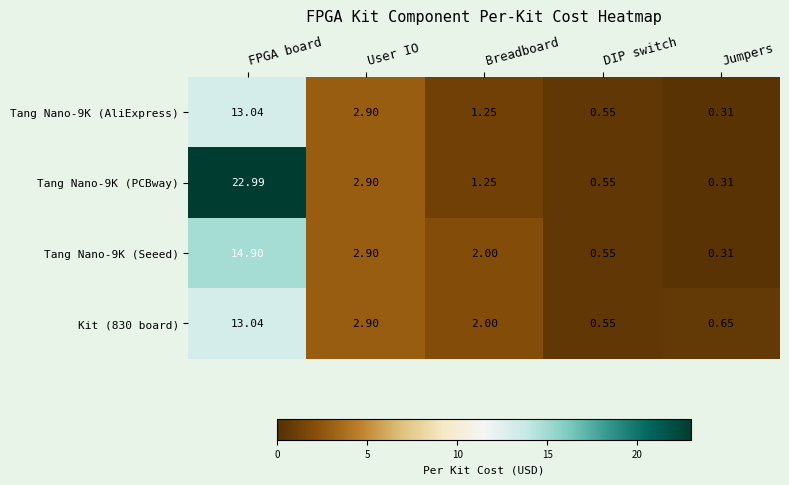

At which label does Kit (830 board) reach its peak?

FPGA board